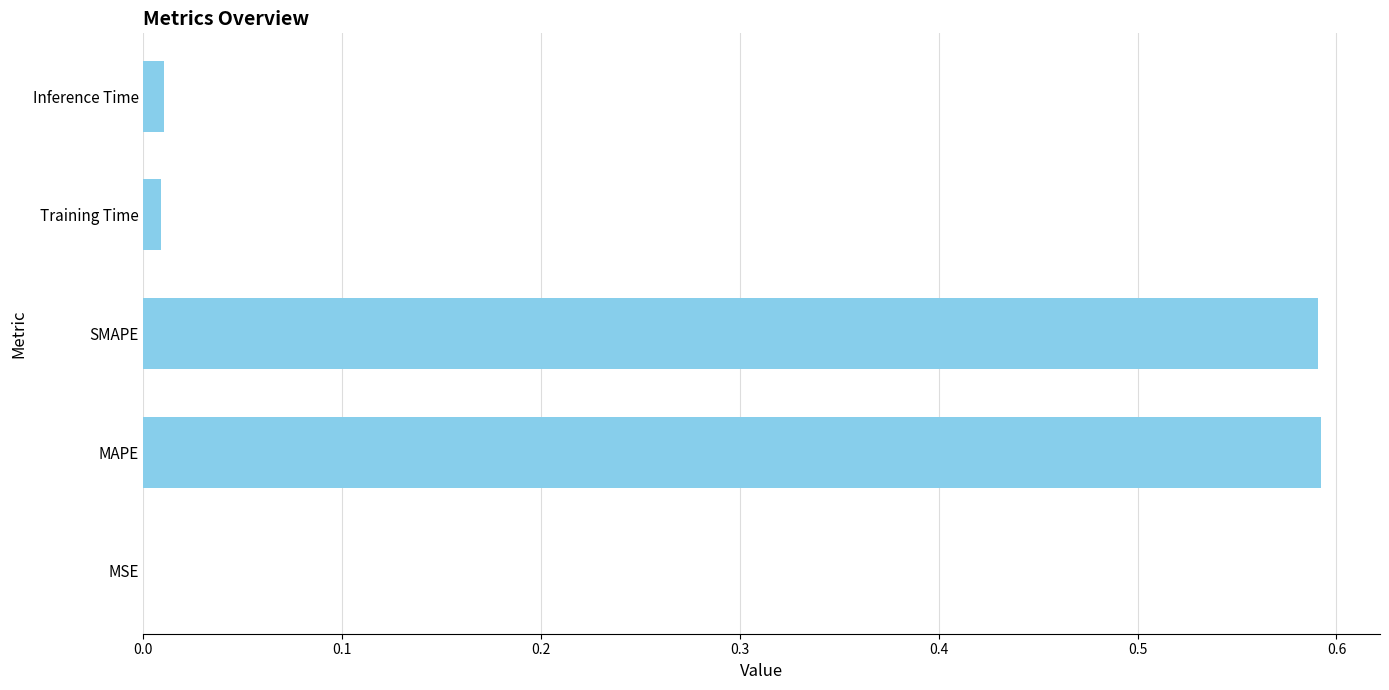

The chart shows a value of 0.9 at MAPE. True or false?

False